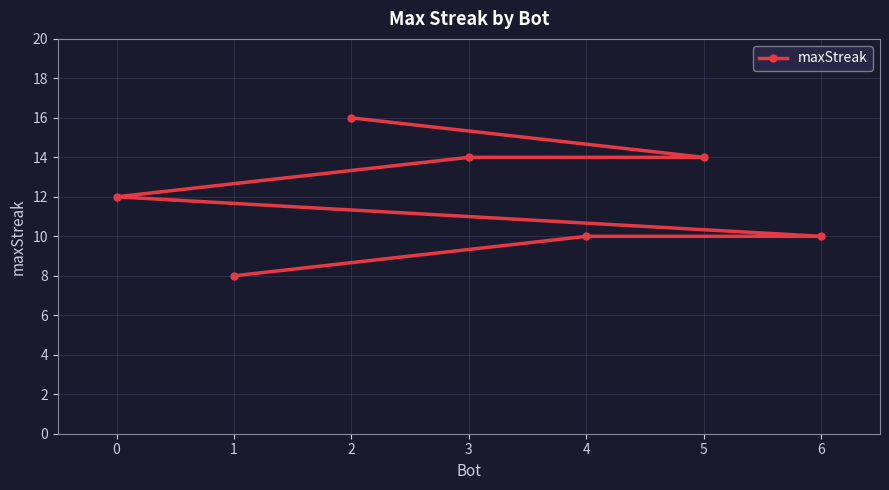

How many values are below 12?

3